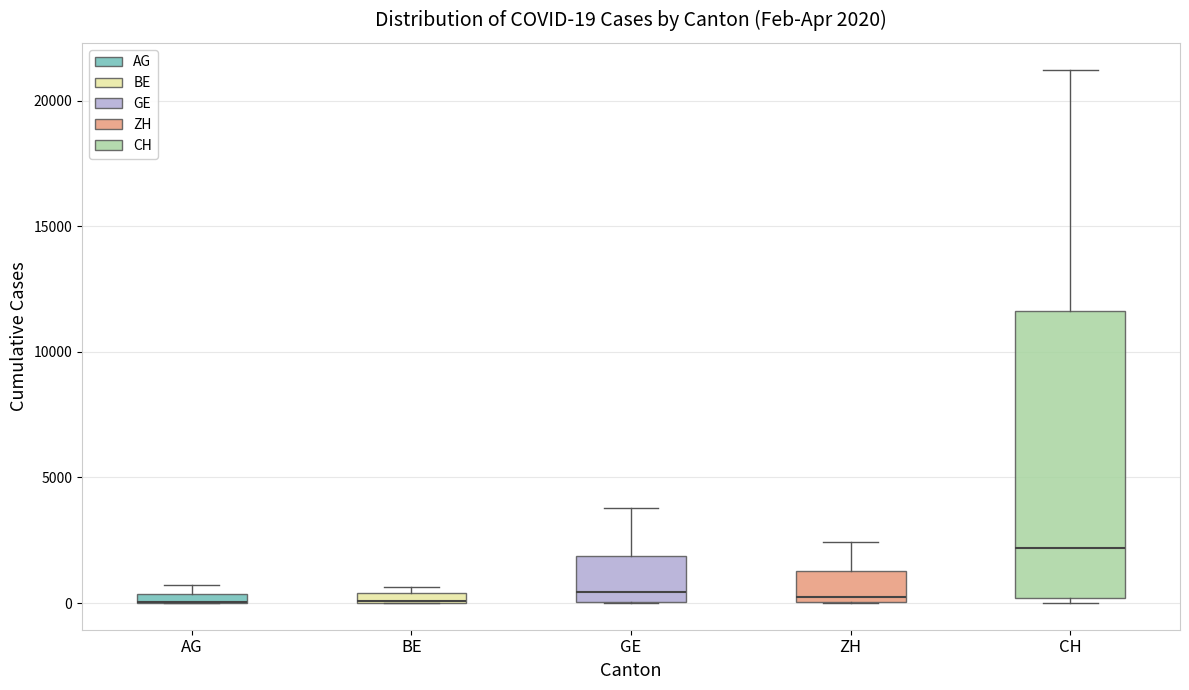

Which box is the tallest, from its lower edge to its upper edge?

CH